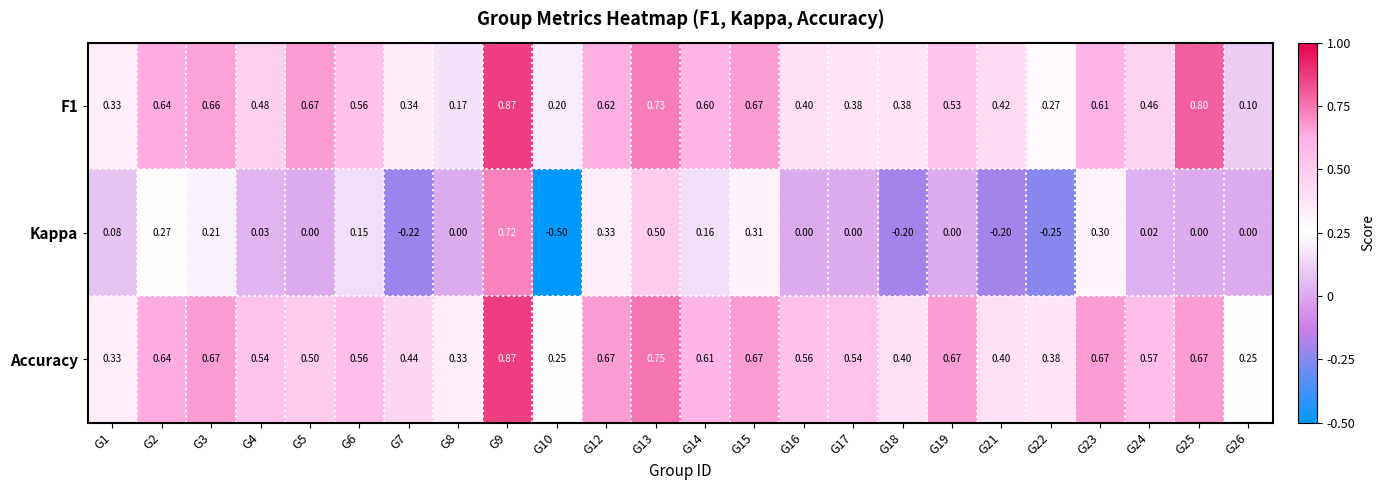

Which series has the largest range (max minus min)?

Kappa